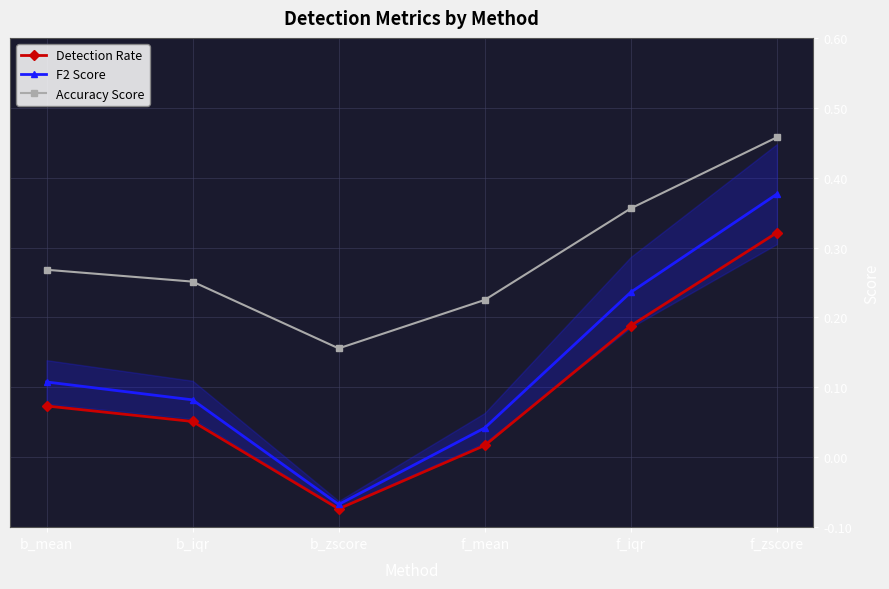

At f_mean, list the series in order from largest to smallest.

Accuracy Score, F2 Score, Detection Rate